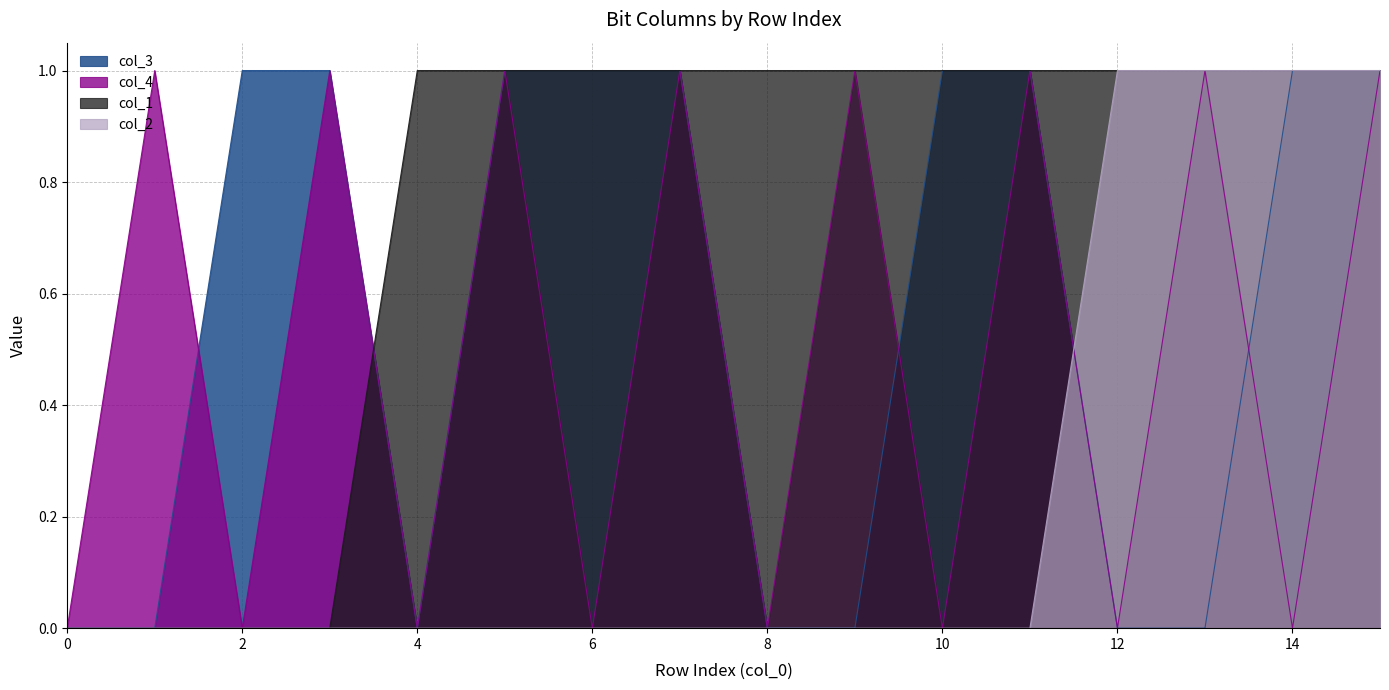

List the series in order of their peak value, highest first.

col_3, col_4, col_1, col_2